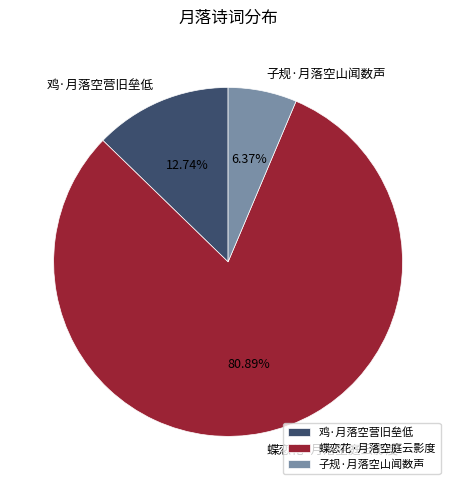

To the nearest percent, what percentage of the pie is 鸡·月落空营旧垒低?

13%